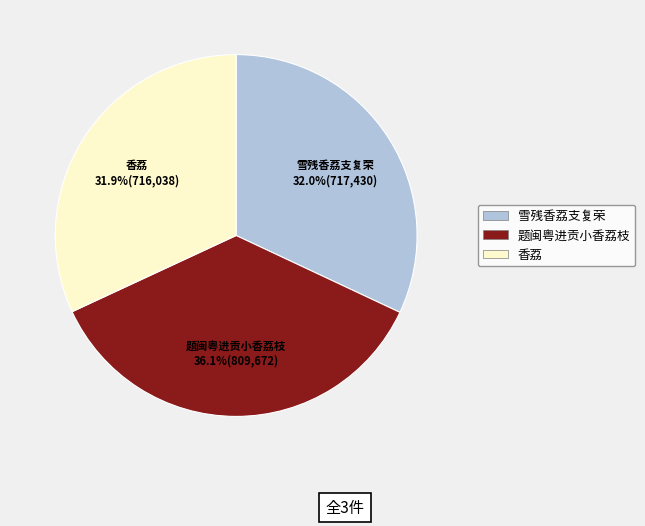

How many slices are in this pie chart?

3